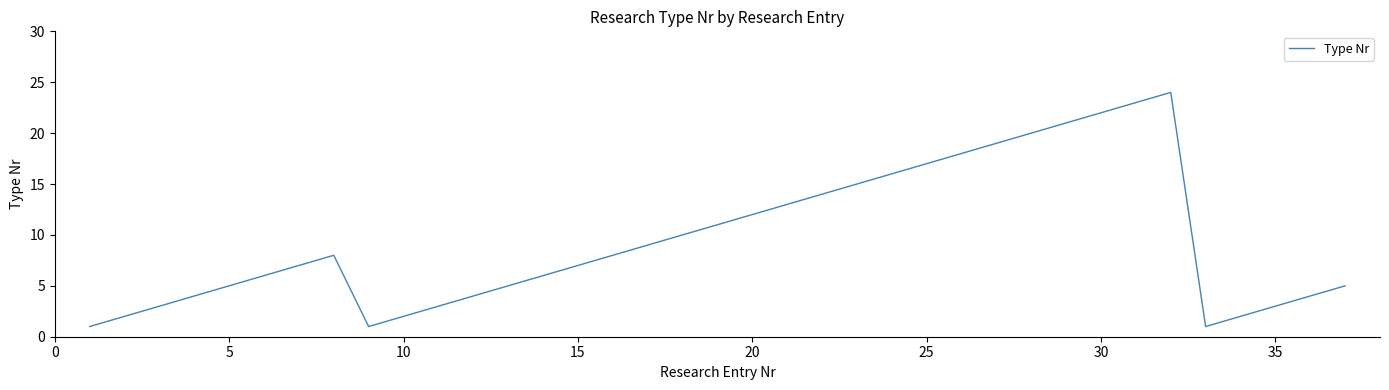

What is the greatest value displayed?

24